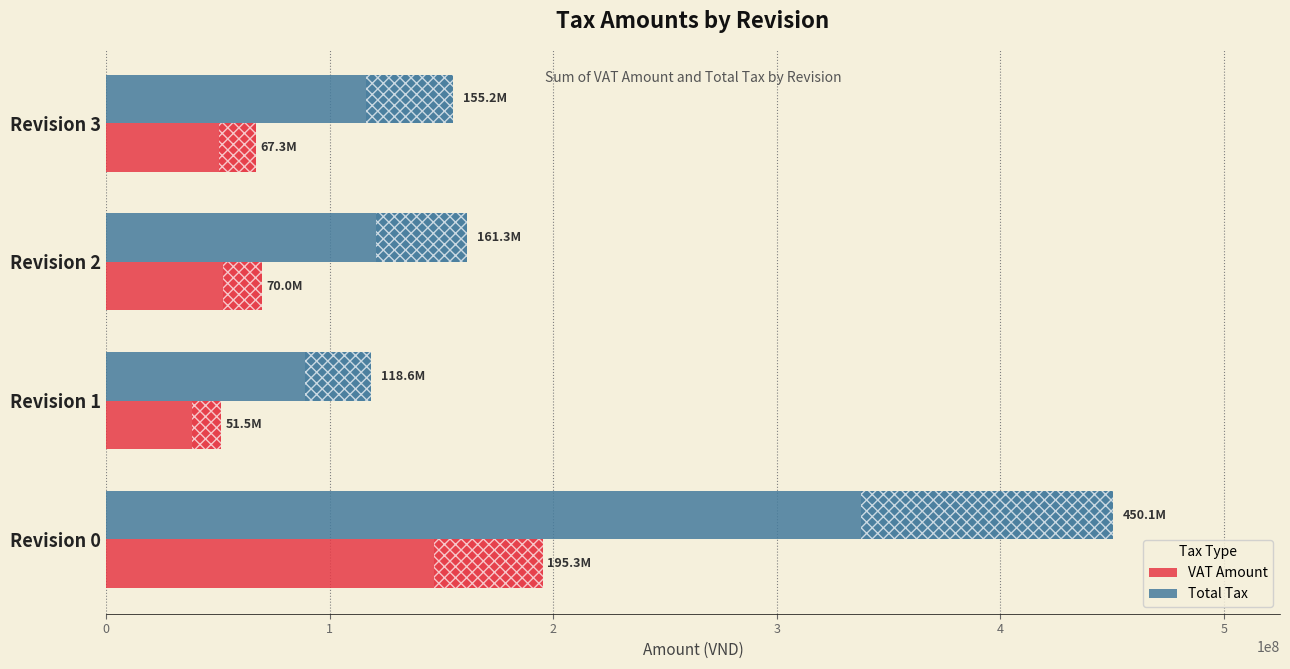

List the series in order of their peak value, highest first.

Total Tax, VAT Amount